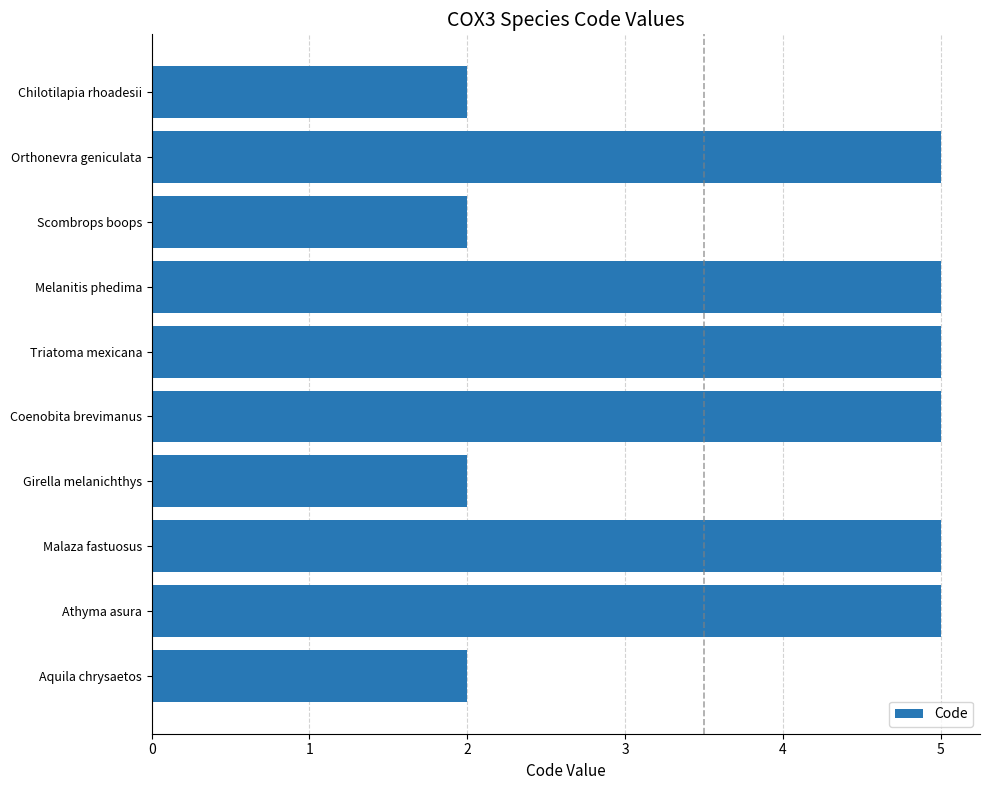

What is the difference between the second highest and second lowest values?

3